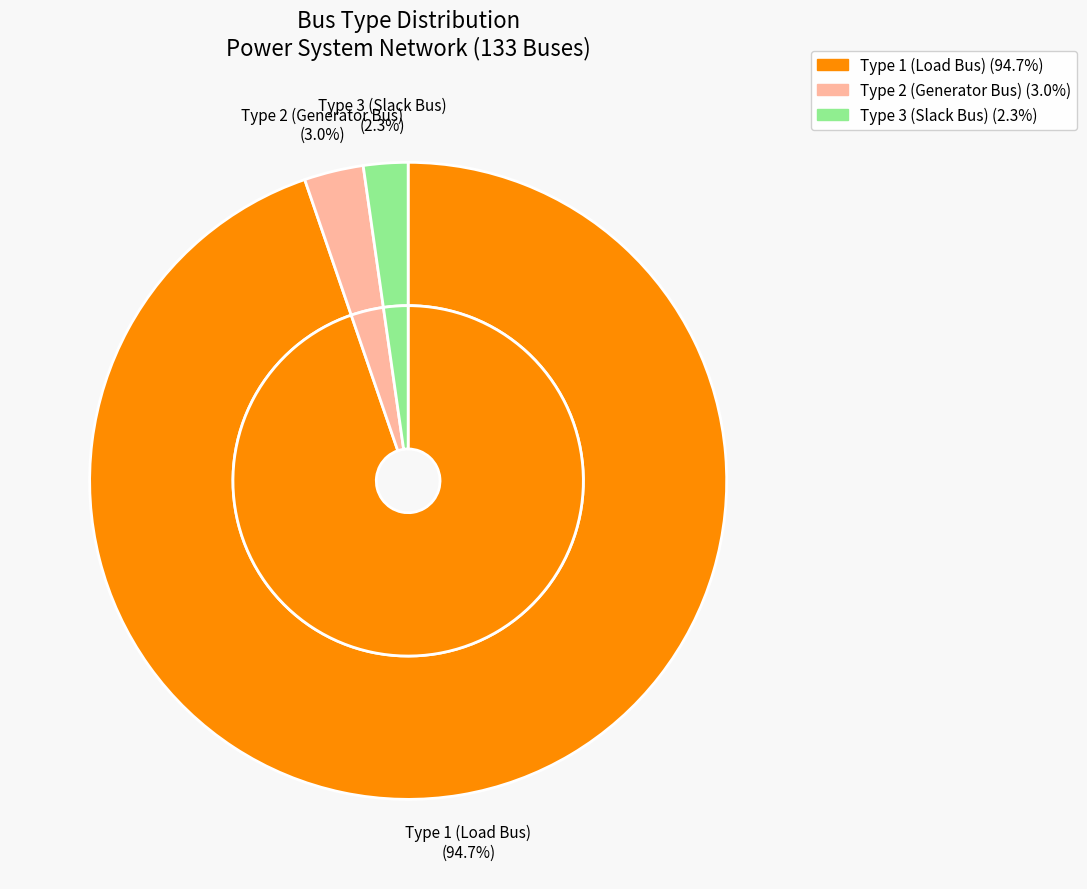

Does any single category account for the majority?

Yes